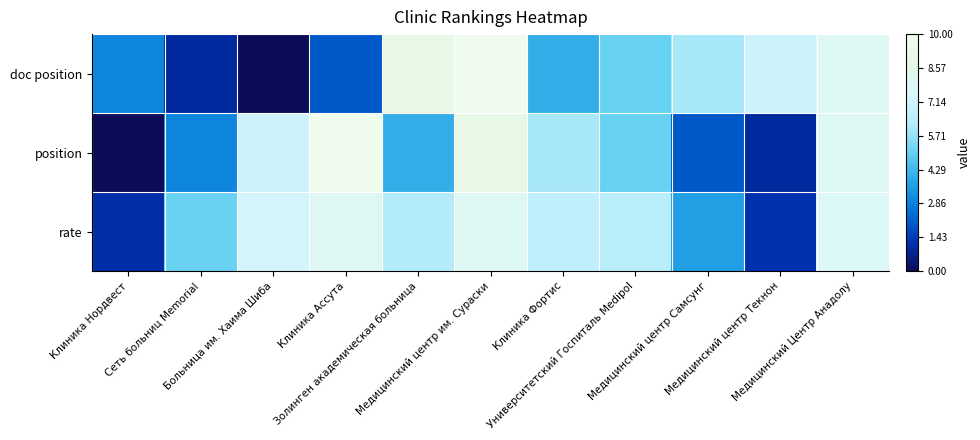

Rank the series at Университетский Госпиталь Medipol from highest to lowest value.

rate, doc position, position